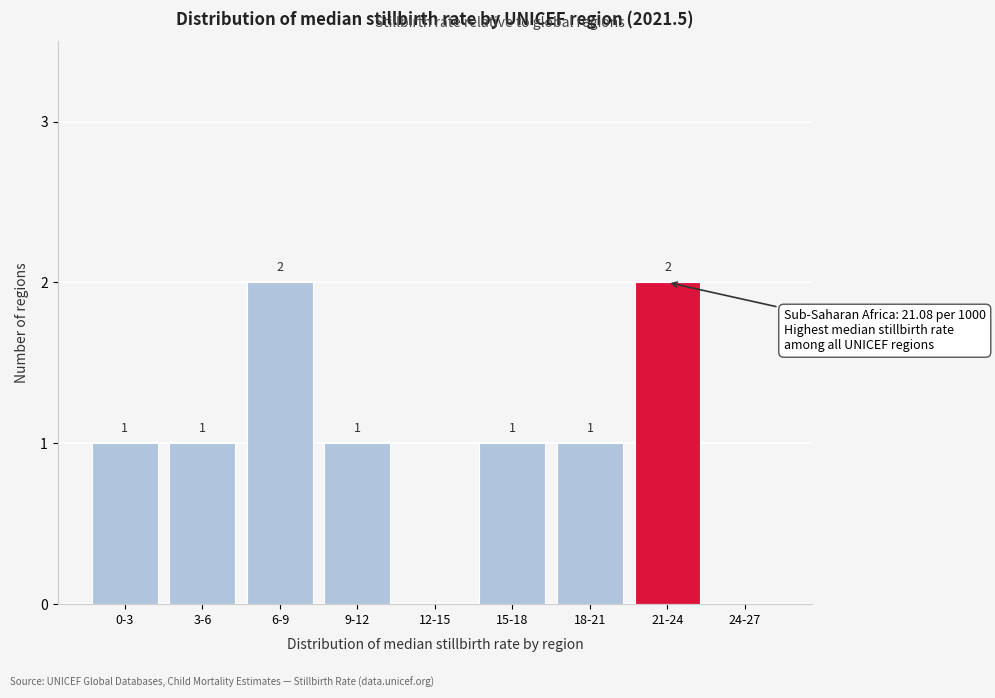

Reading left to right, transcribe all the data shown in this chart.

0-3=1	3-6=1	6-9=2	9-12=1	12-15=0	15-18=1	18-21=1	21-24=2	24-27=0